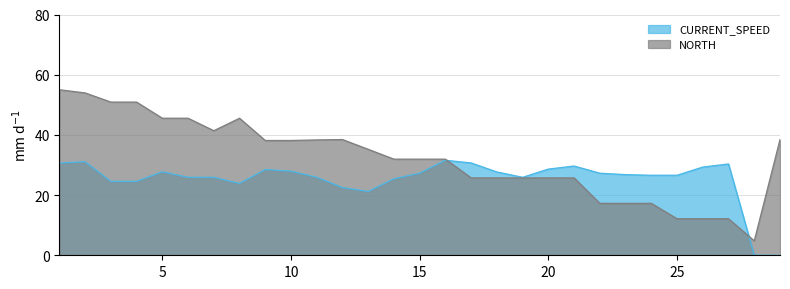

Which series has the widest spread of values?

NORTH